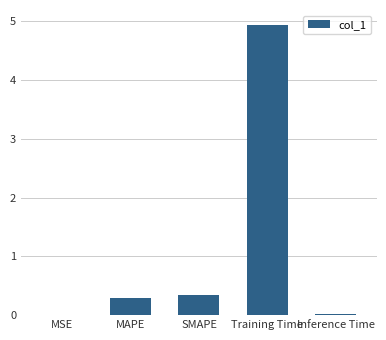

Which has a higher value, Inference Time or Training Time?

Training Time